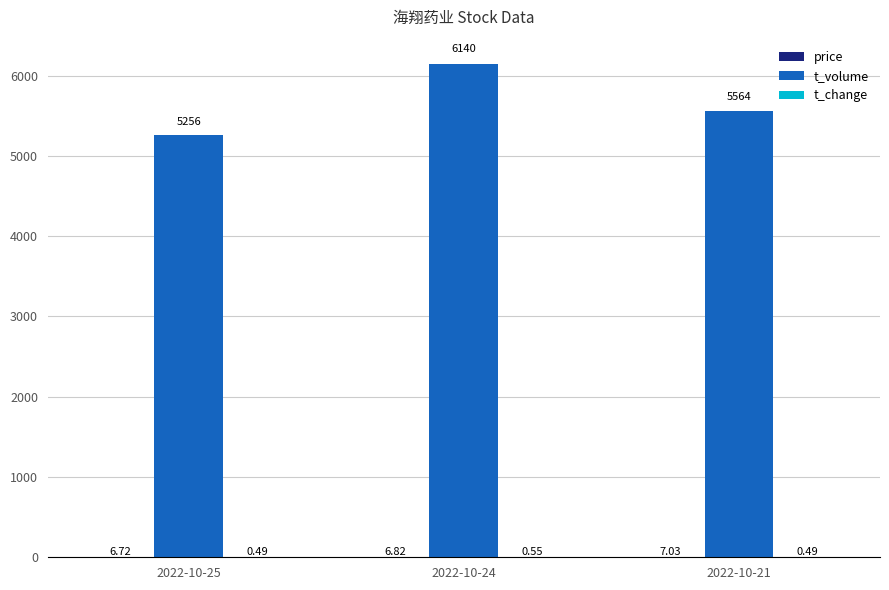

At which category is the sum across all series the highest?

2022-10-24